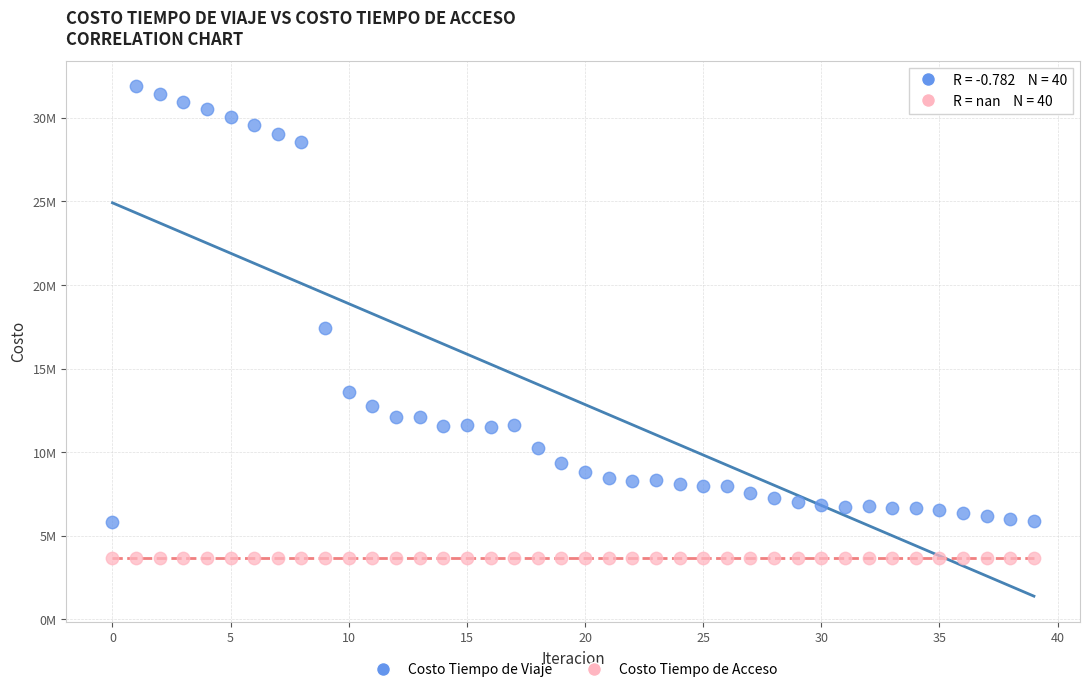

Which series contains the highest Y value?

Costo Tiempo de Viaje